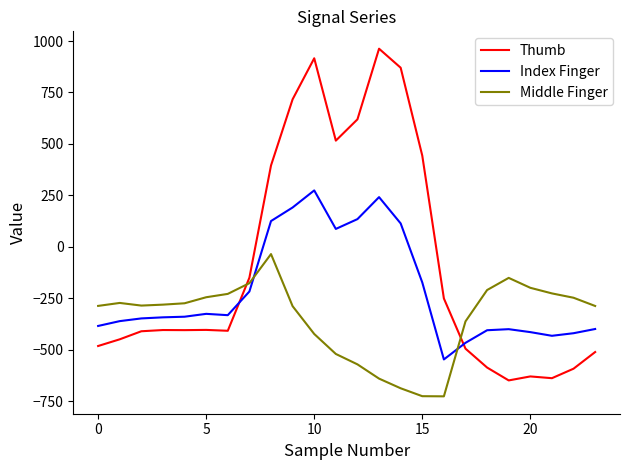

What is the sum of all Index Finger values?

-5142.5